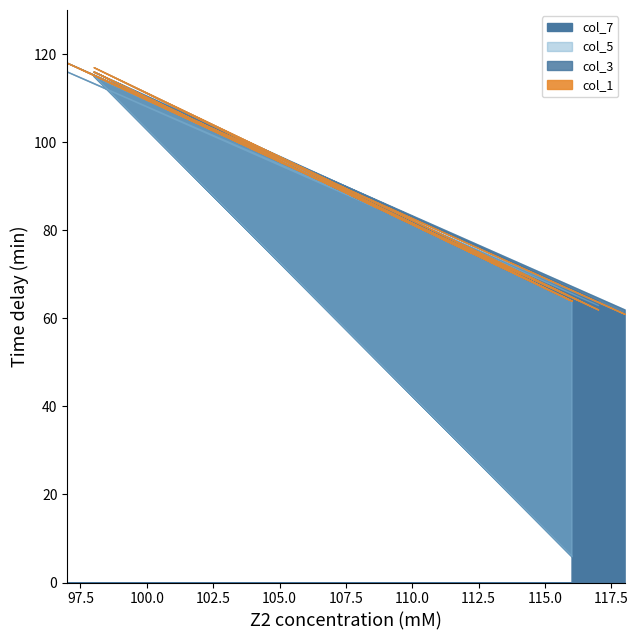

What is the difference between the highest and lowest values at 116?

58